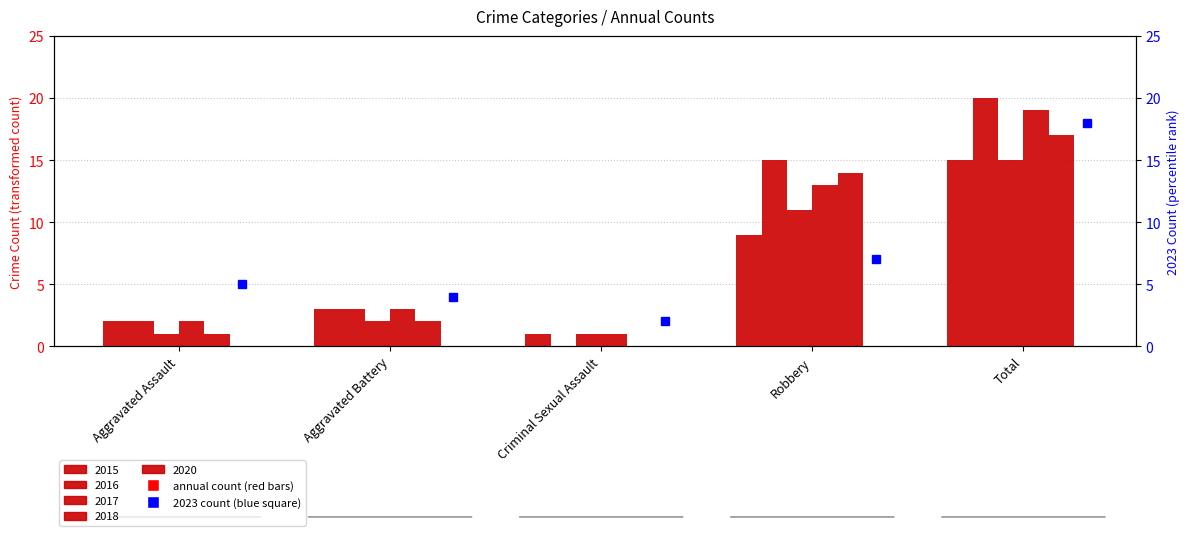

What is the greatest value displayed?

20